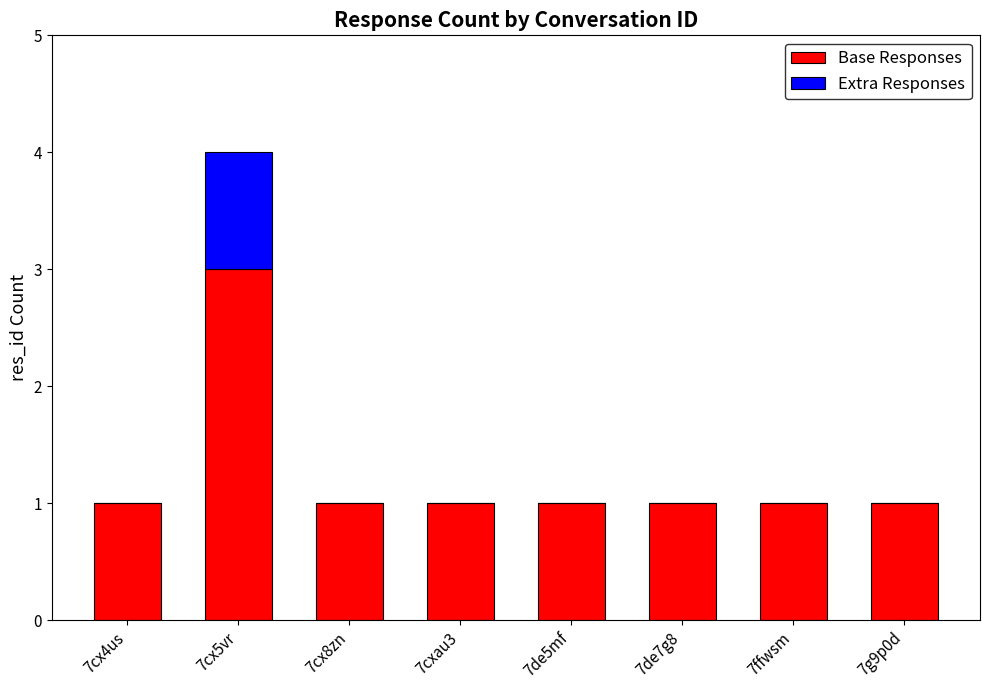

What is the highest value of the Base Responses series?

3